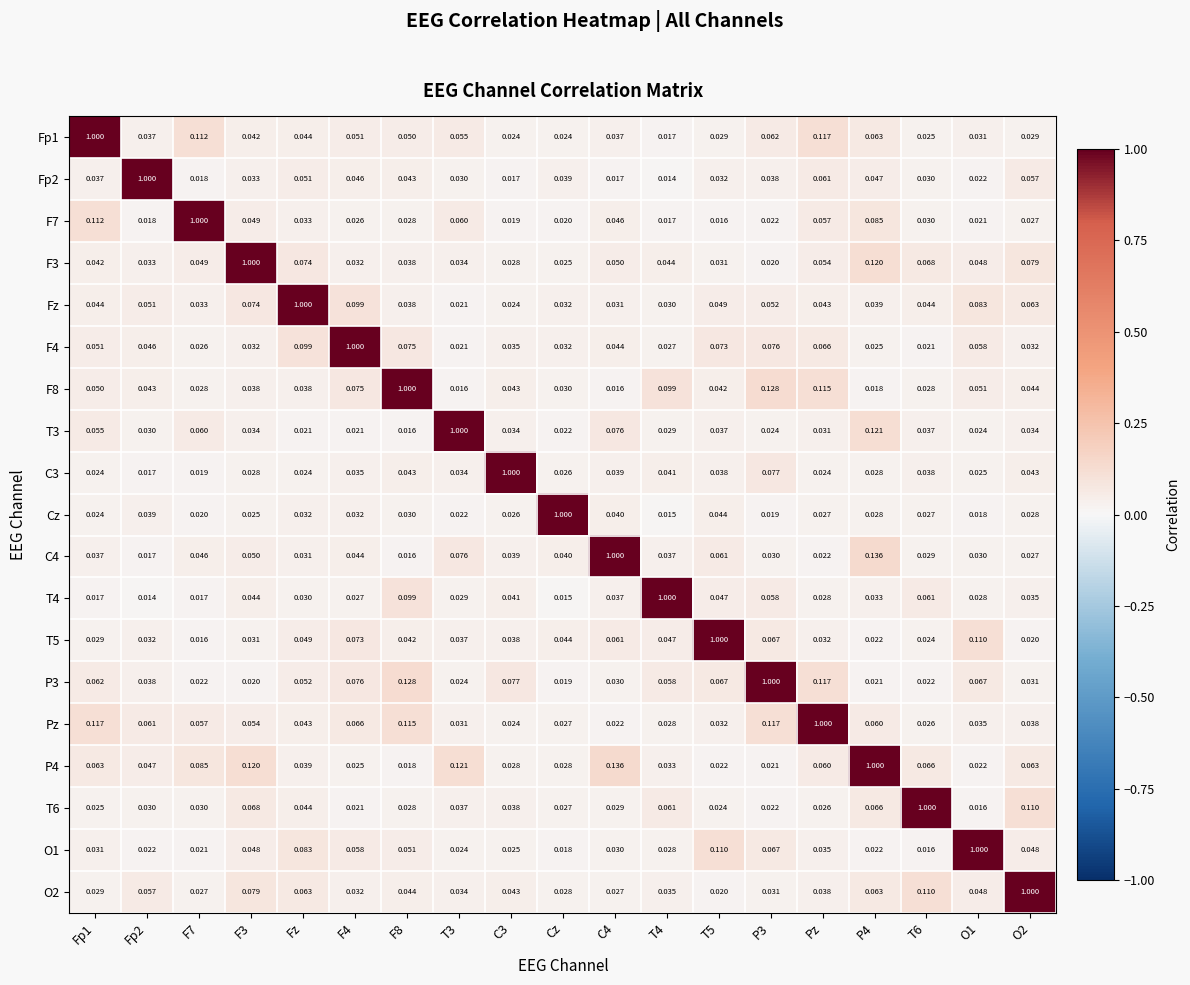

Is the value of O1 at C3 greater than the value of T3 at F3?

No